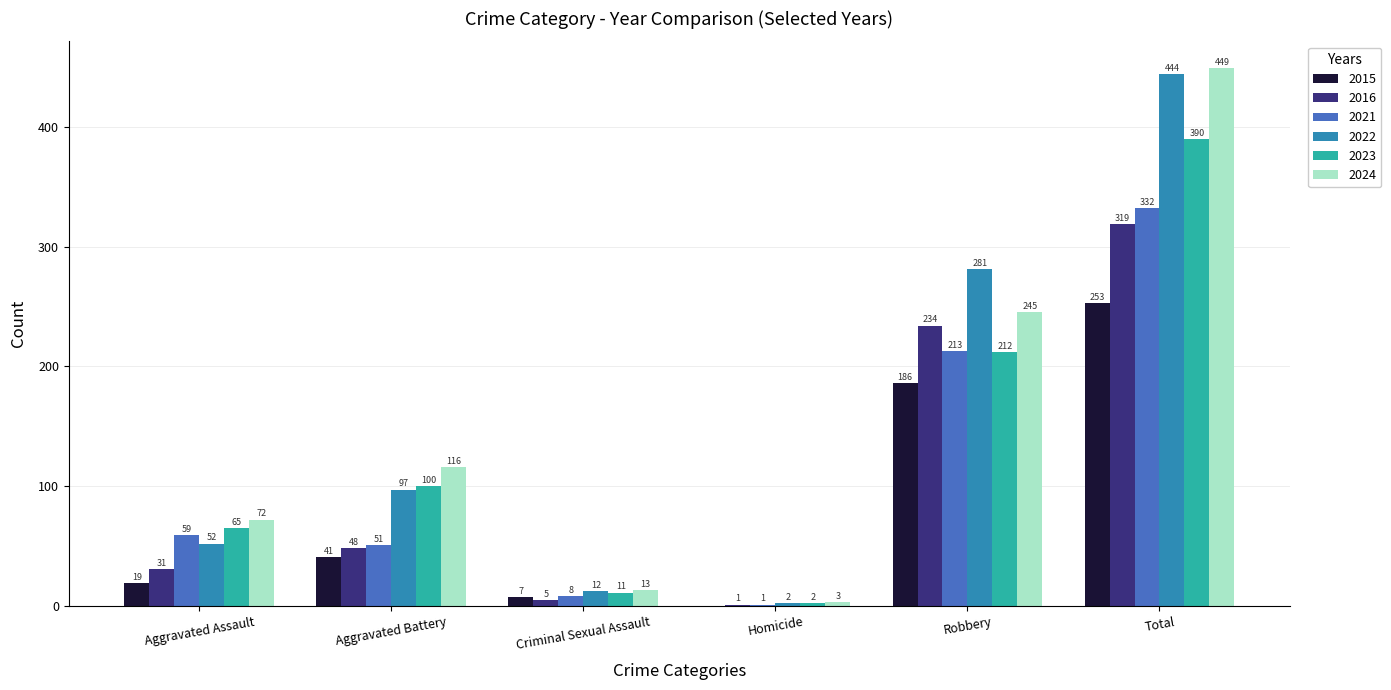

The value of 2024 at Total is 449. True or false?

True